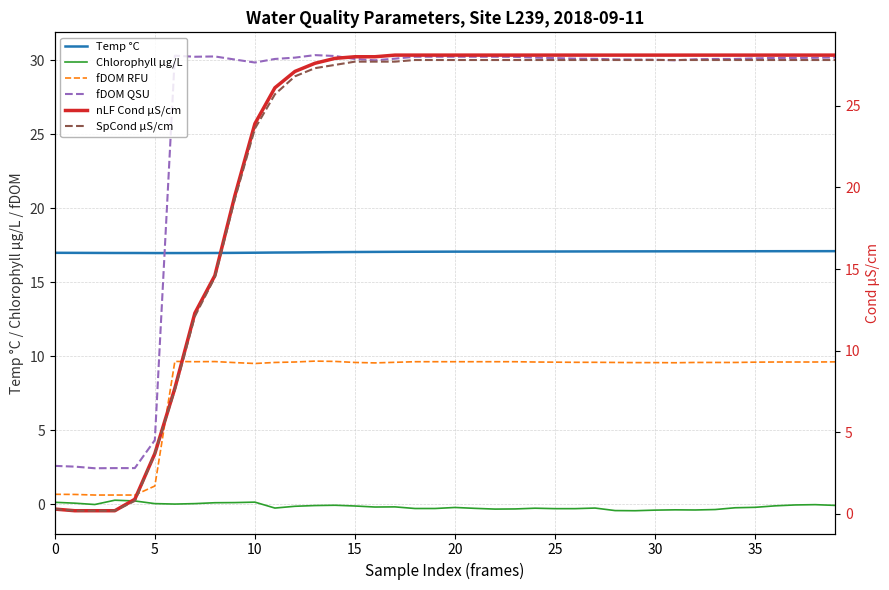

Which series has the largest total across all categories?

fDOM QSU